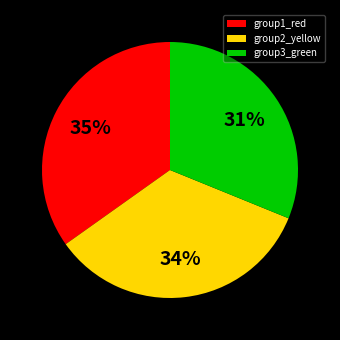

True or false: group3_green accounts for 22% of the total.

False